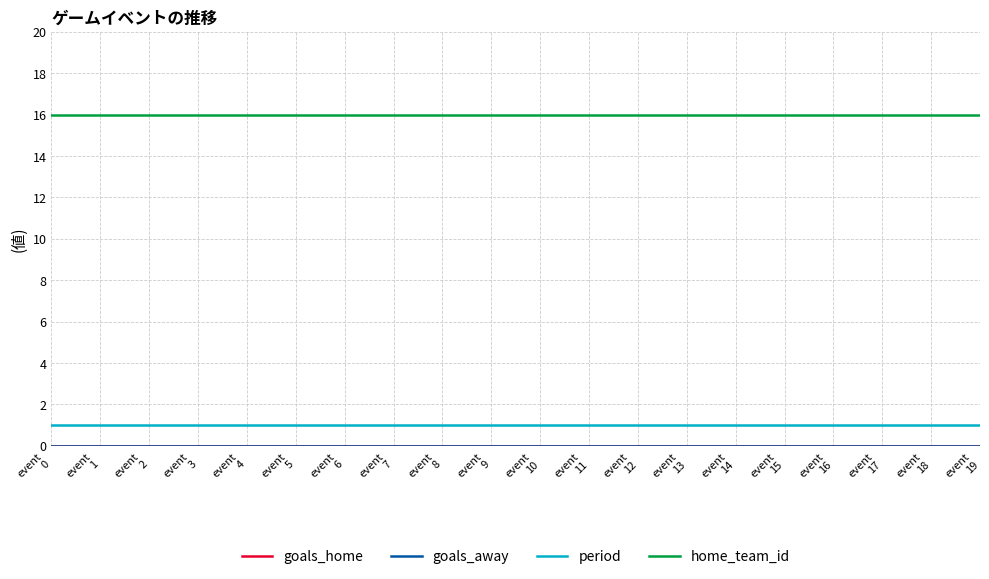

What is the sum of all home_team_id values?

320